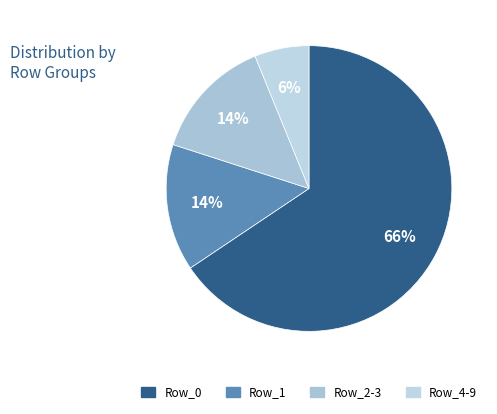

Which slice is the largest?

Row_0